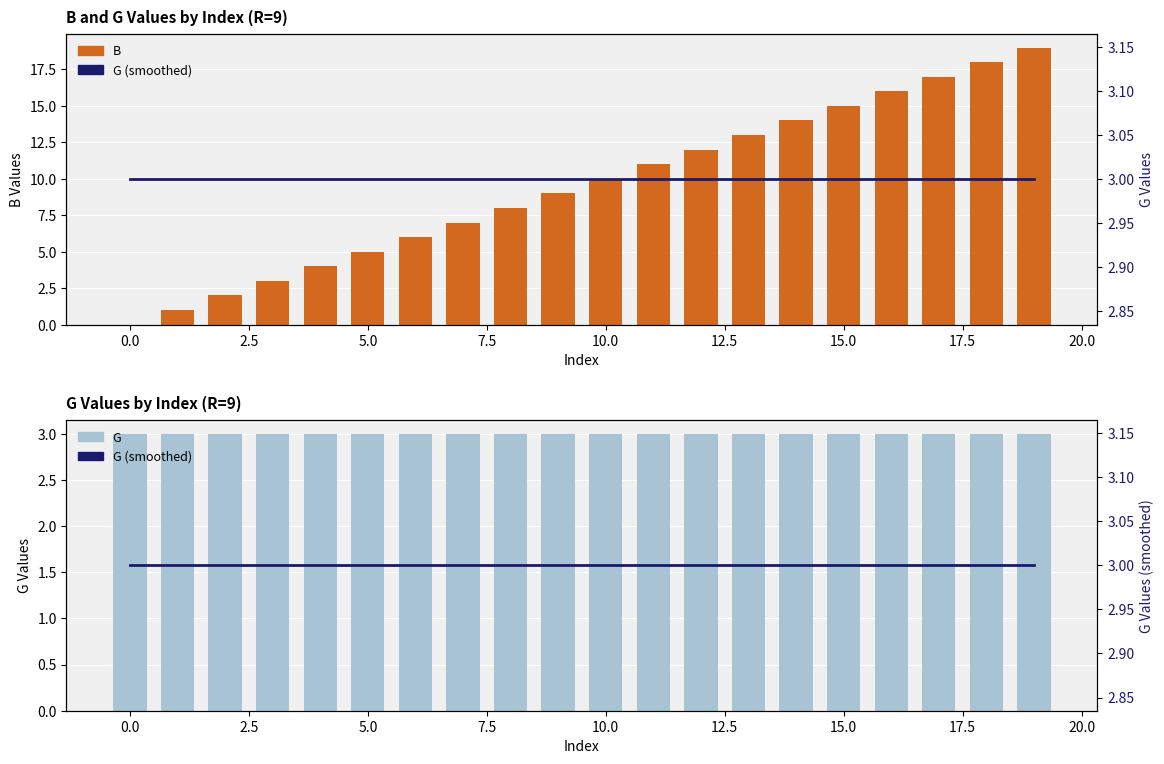

What is the label of the 6th bar from the right?

14